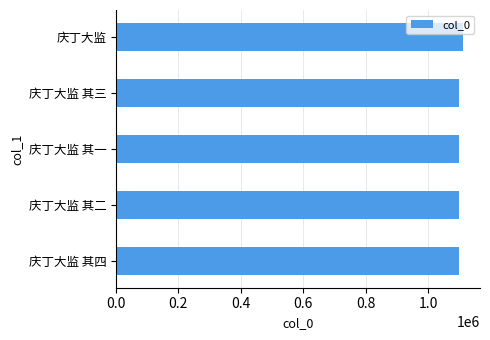

Count the number of categories in the chart.

5